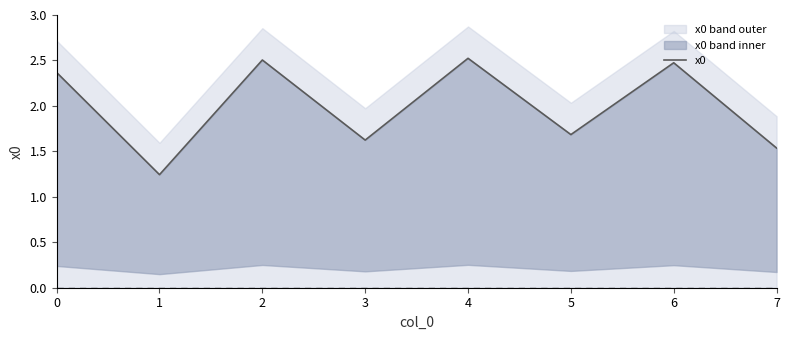

What is the value of the 6th point from the left?

1.7